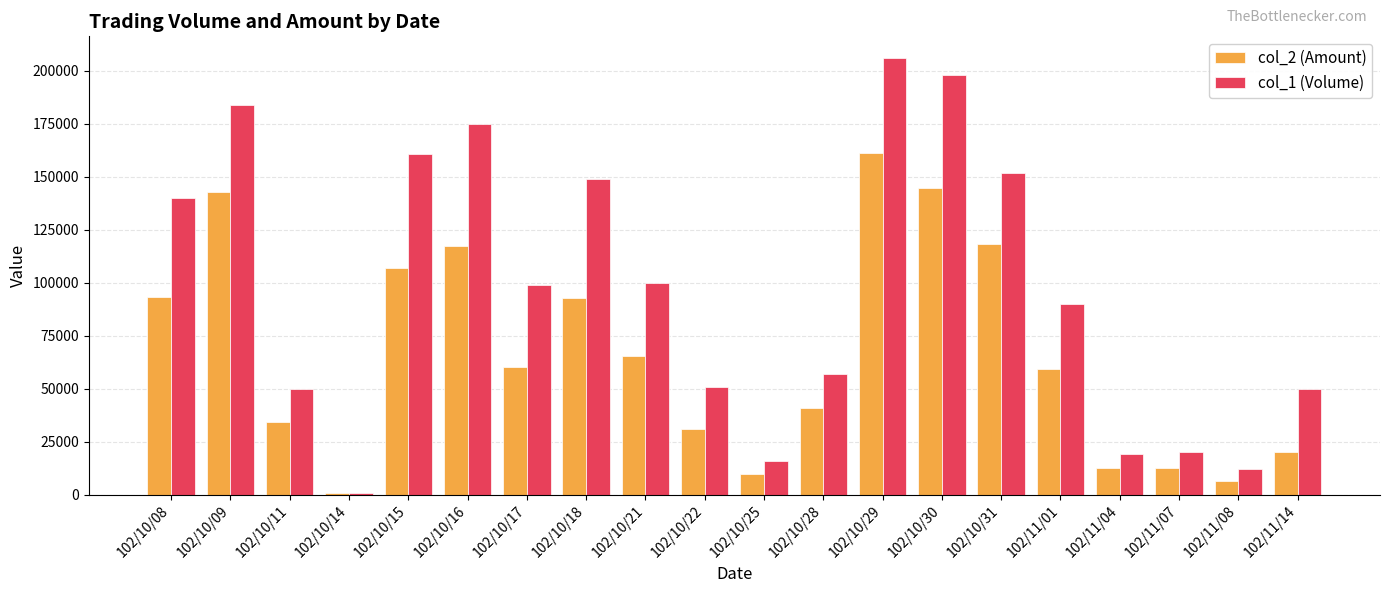

Which category has the highest value in the col_2 (Amount) series?

102/10/29